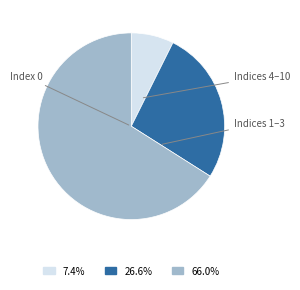

Is there a majority slice in this chart?

Yes